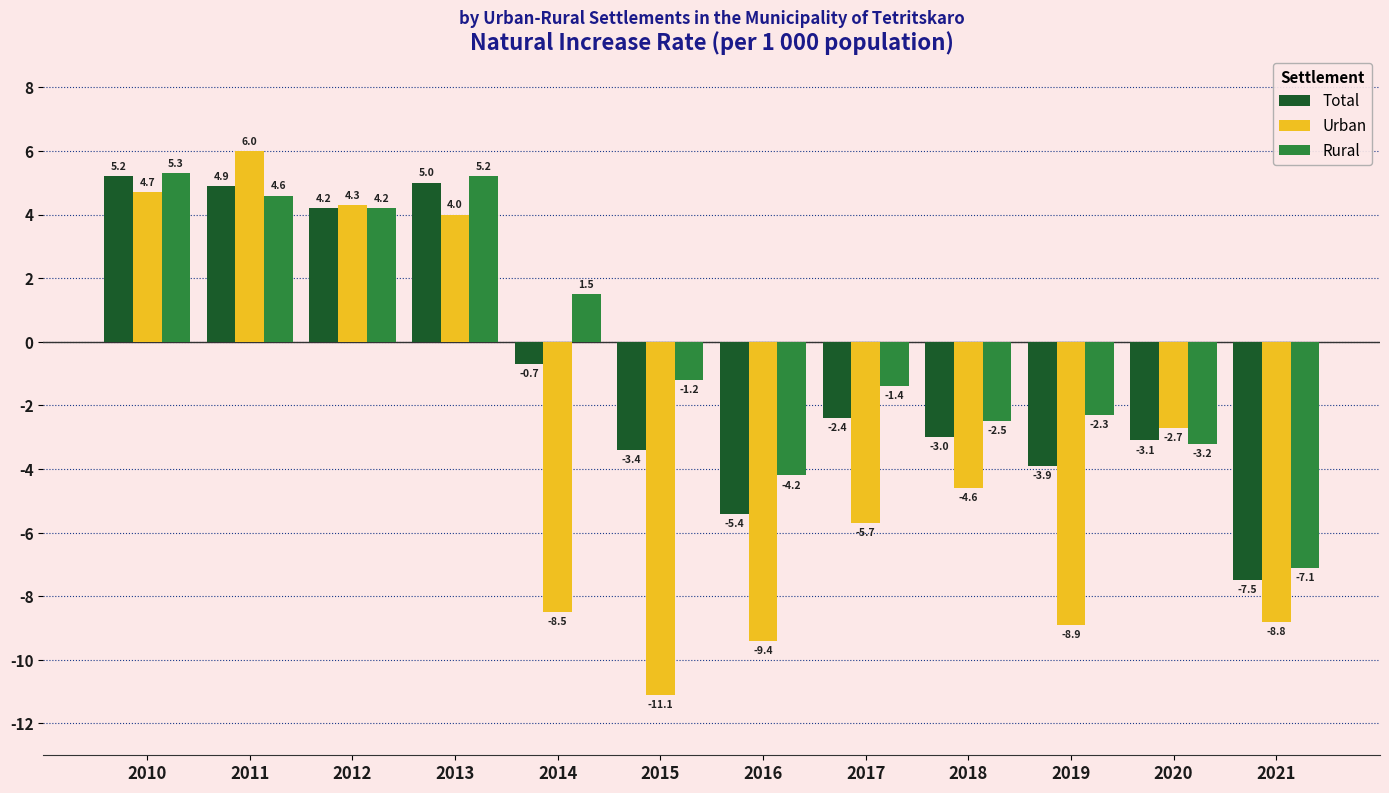

Count the number of data series in this chart.

3